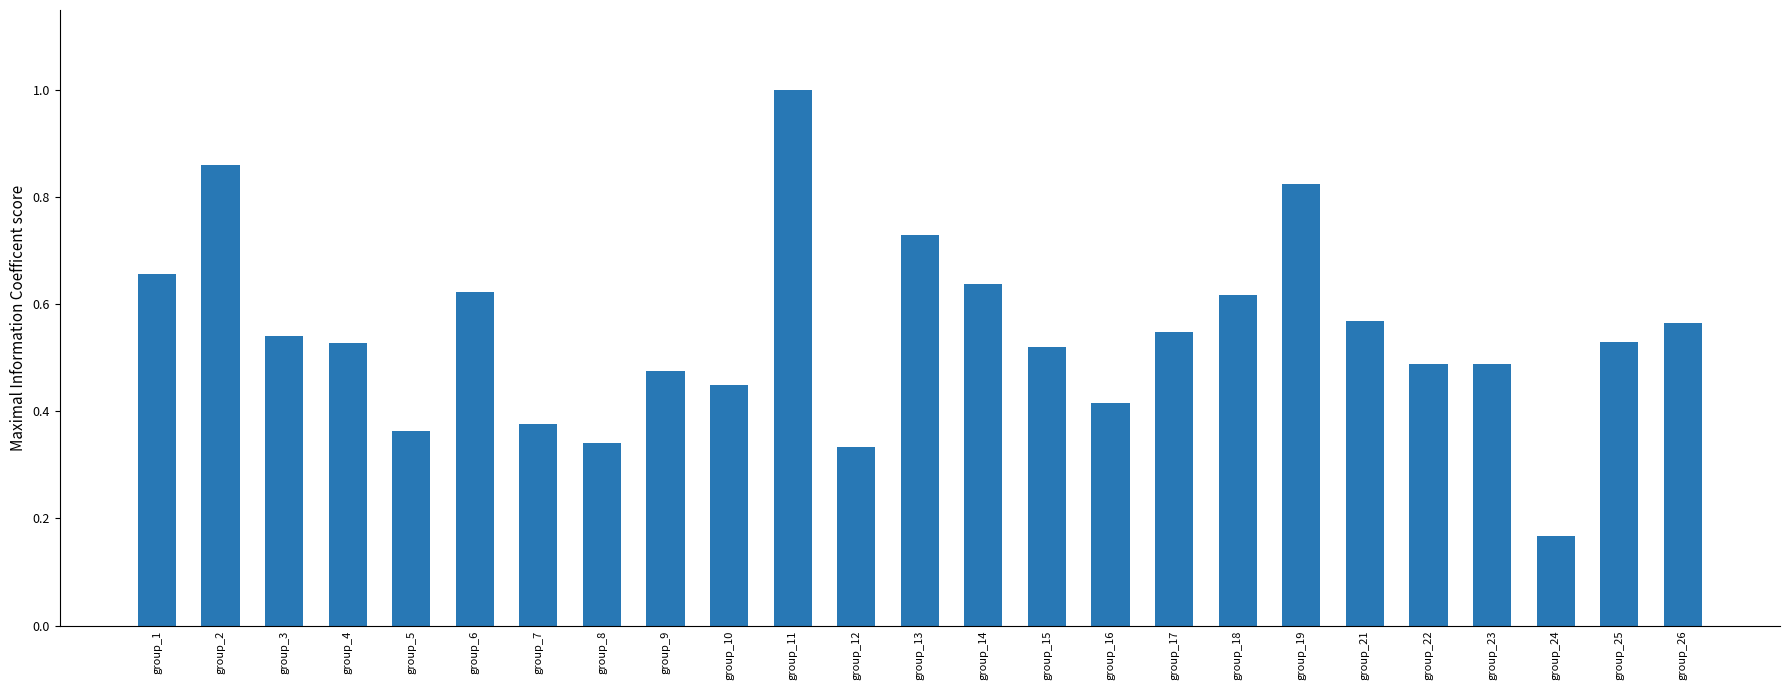

What is the change in value from group_9 to group_25?

+0.1